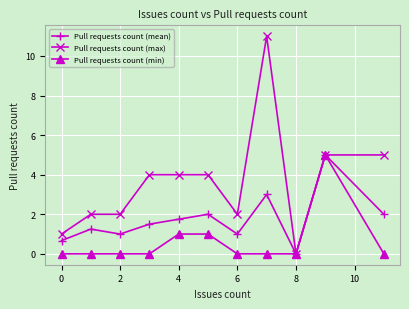

In Pull requests count (mean), how many points are lower than both neighbors (excluding endpoints)?

3